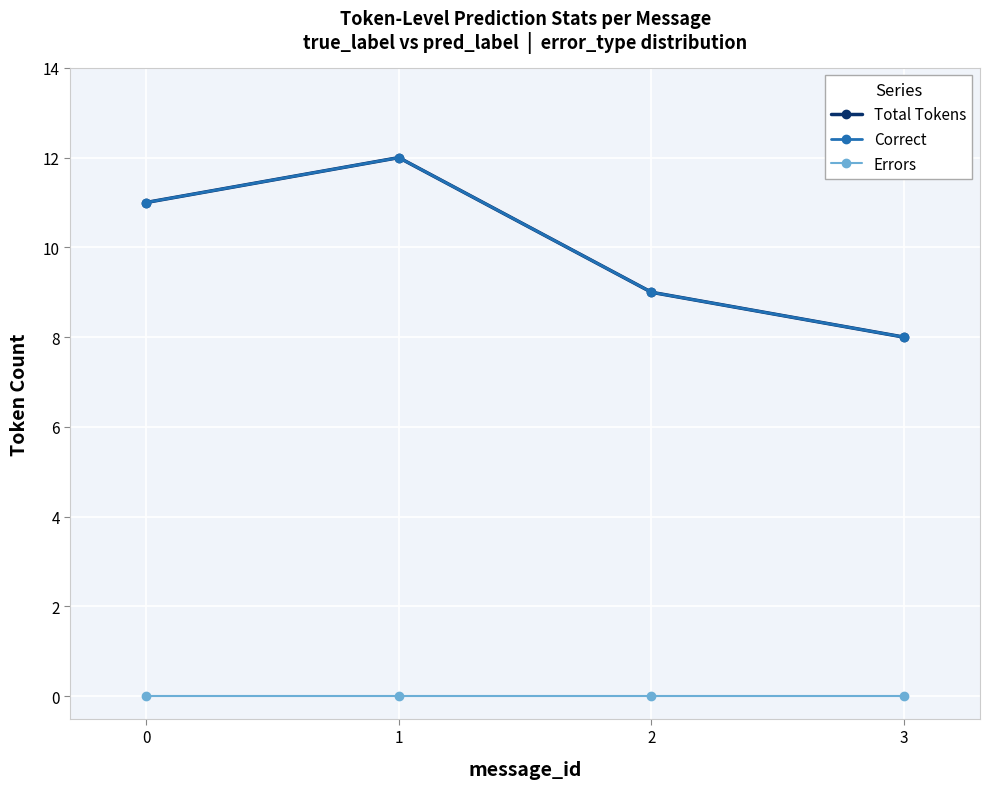

Count the Correct values in the range 9 to 12.

3